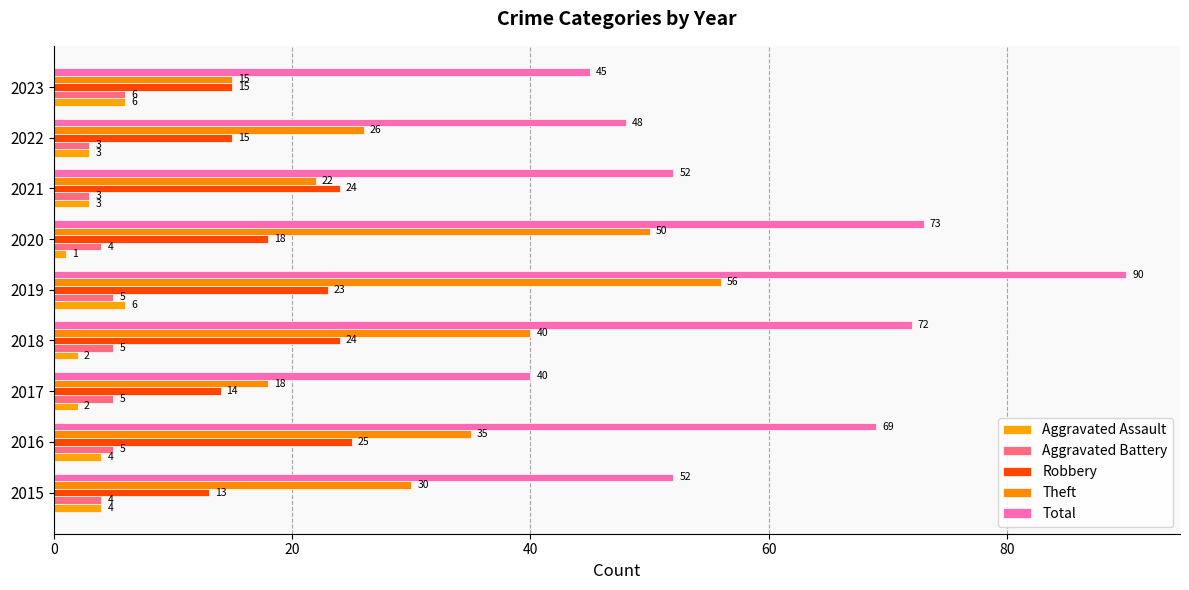

How many categories are shown in the chart?

9